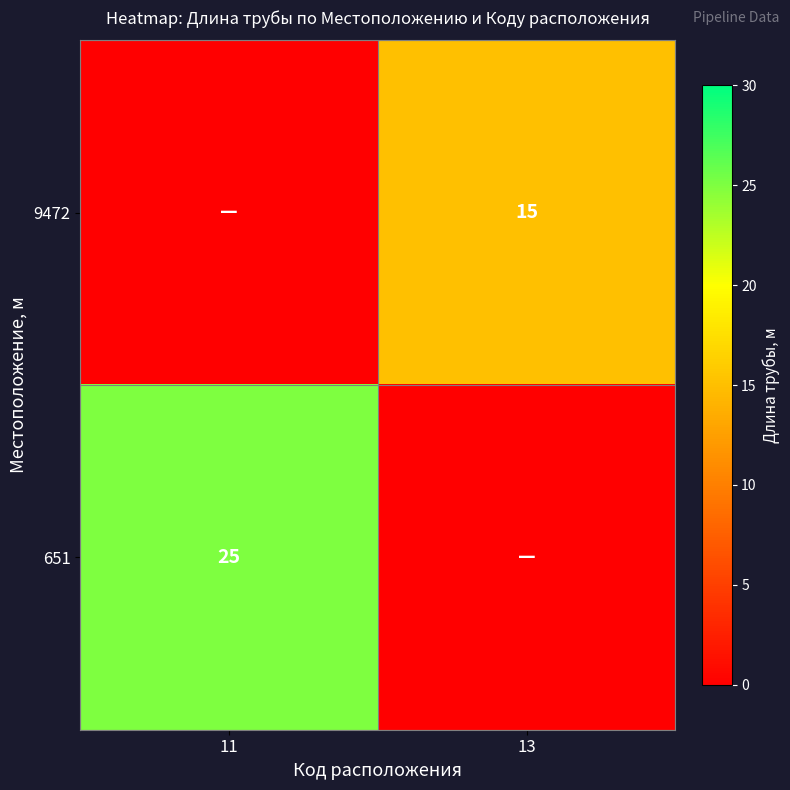

Is it true that 651 equals 38 at 11?

False